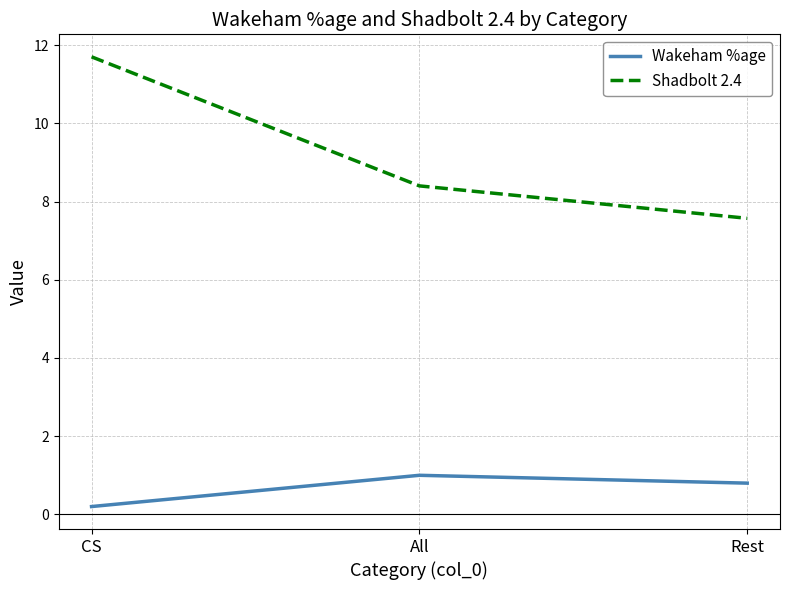

Reading left to right, what are all the values shown in this chart?

Wakeham %age: 0.2	1.0	0.8
Shadbolt 2.4: 11.7	8.4	7.6